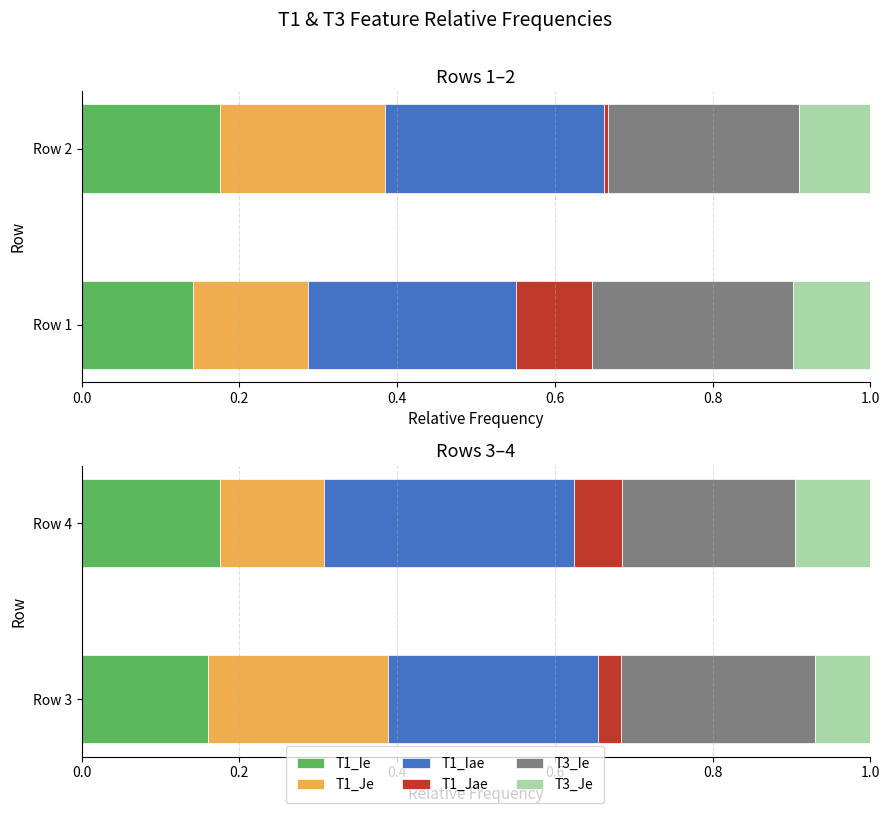

What is the value of the T1_Ie bar at the 2nd from the left?

0.2